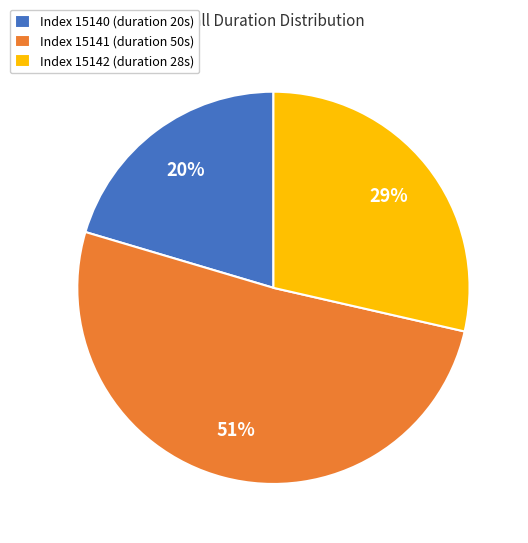

How many slices are in this pie chart?

3